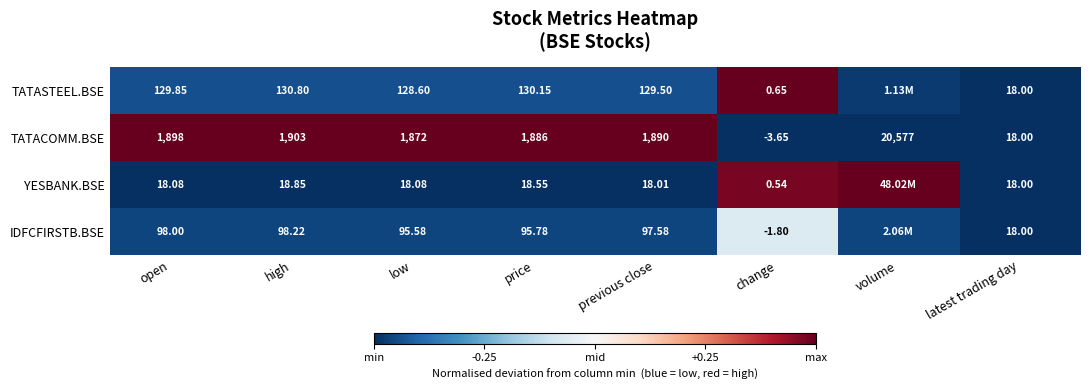

Which category has the highest value in the TATACOMM.BSE series?

volume